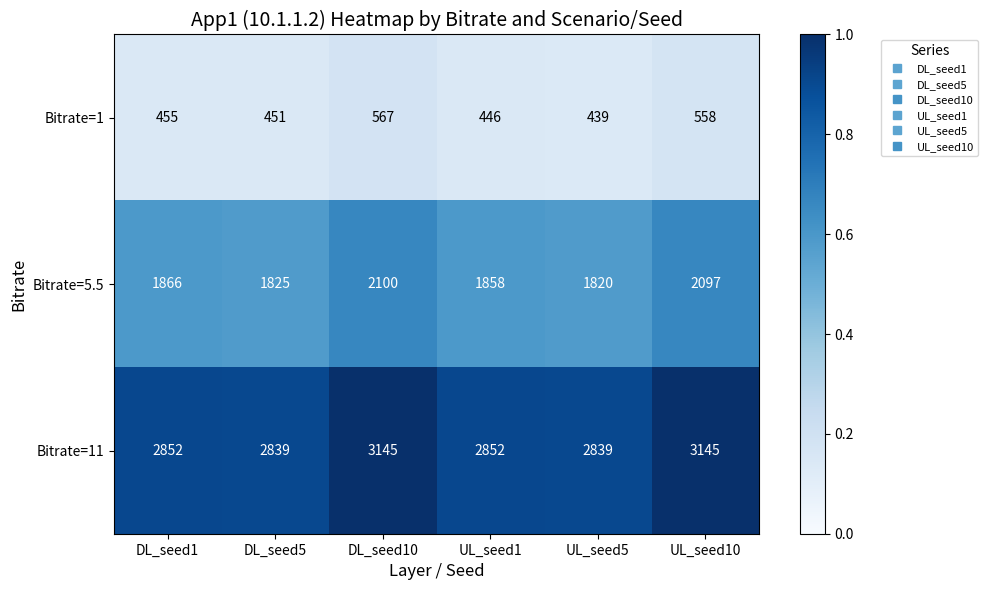

At which category is the sum across all series the highest?

DL_seed10